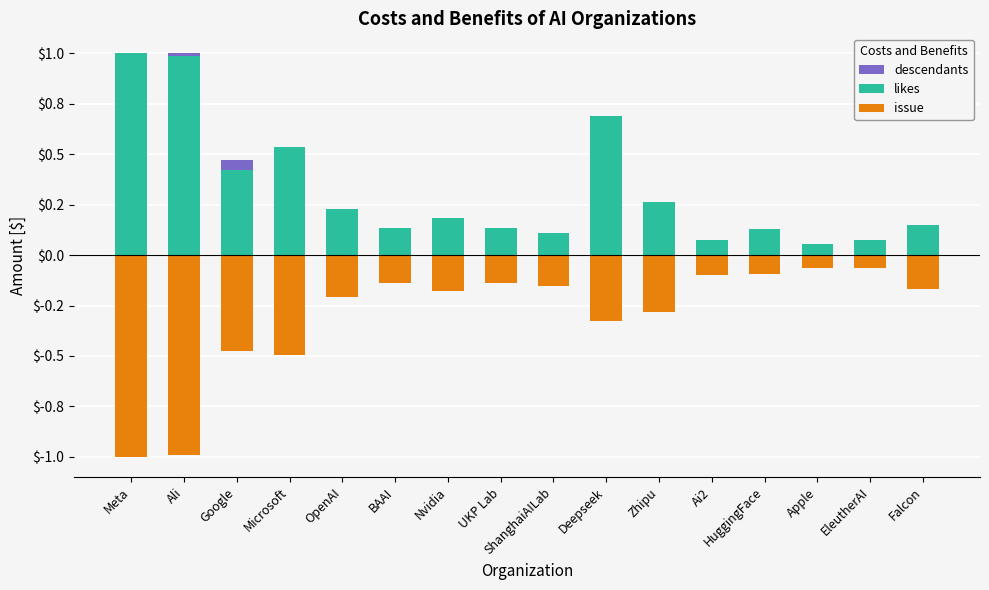

Which series has the largest total across all categories?

likes